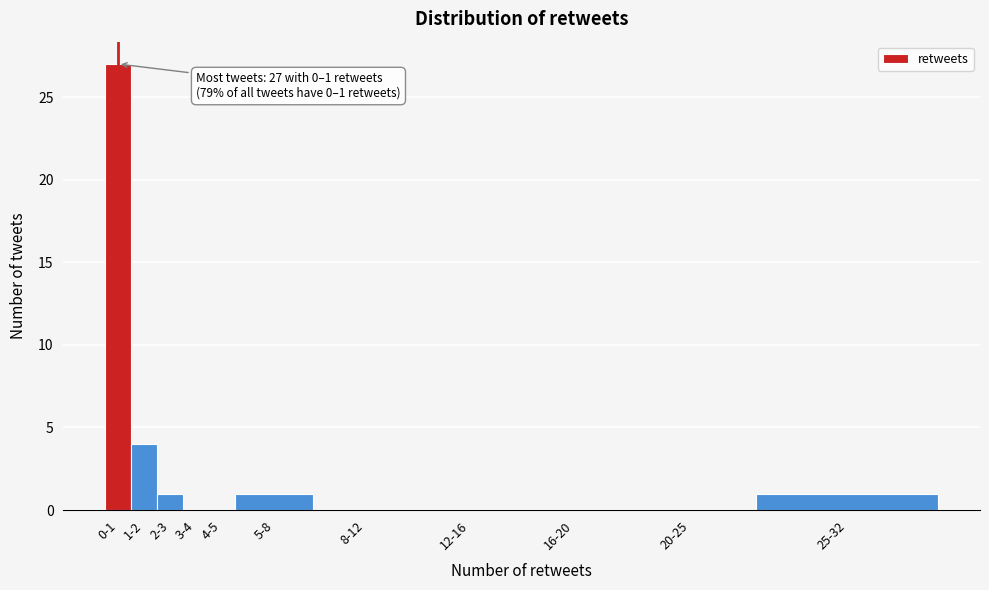

Reading left to right, list all the values displayed in this chart.

0-1=27	1-2=4	2-3=1	3-4=0	4-5=0	5-8=1	8-12=0	12-16=0	16-20=0	20-25=0	25-32=1